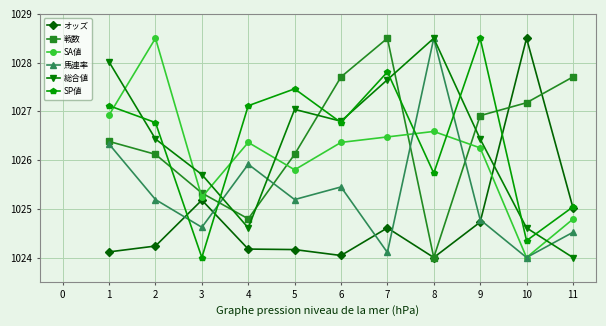

The value of SA値 at 2 is 1028.5. True or false?

True